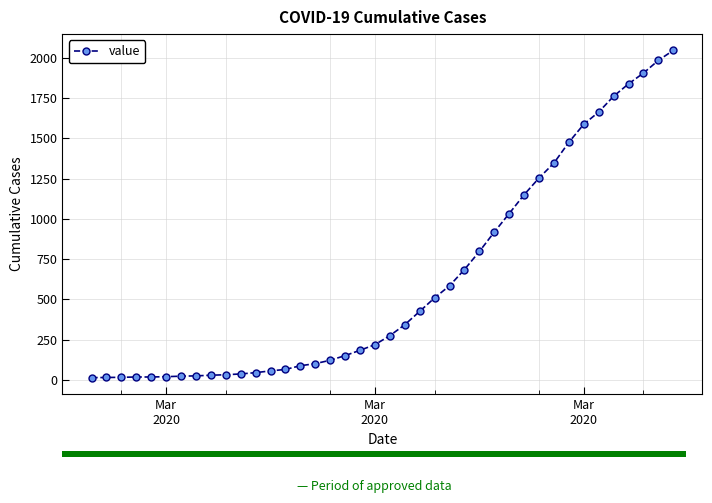

What is the value of the 39th bar from the left?

1985